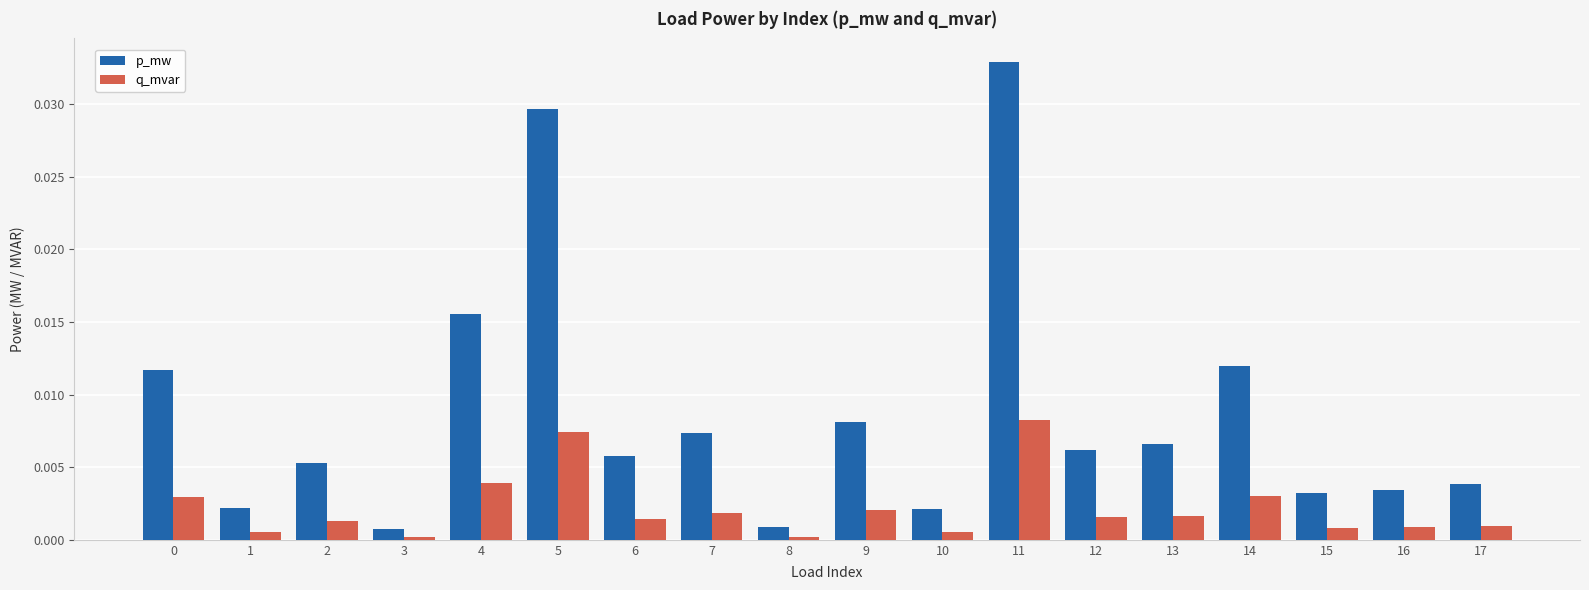

Which series has the largest range (max minus min)?

p_mw